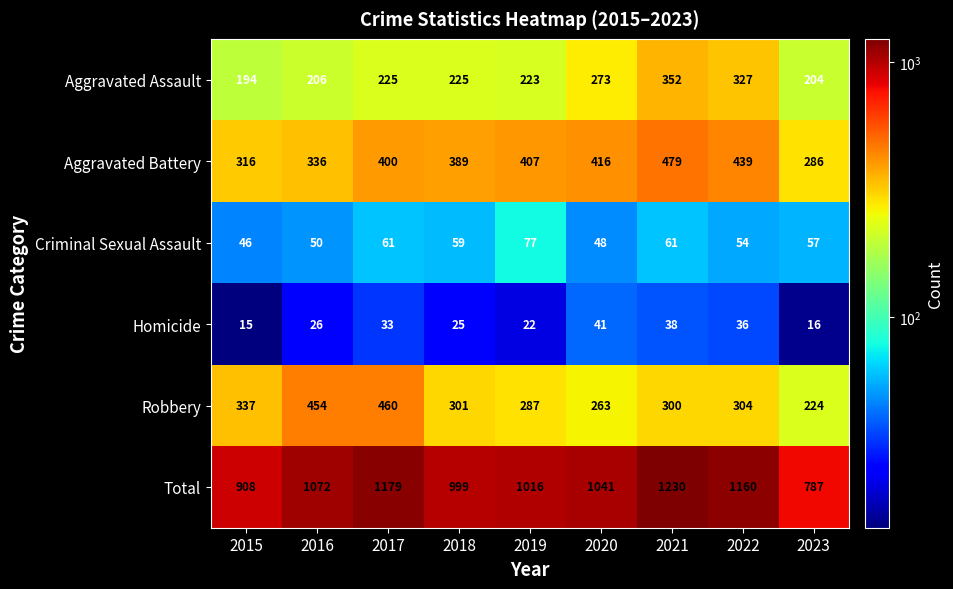

What is the maximum value shown in the chart?

1230